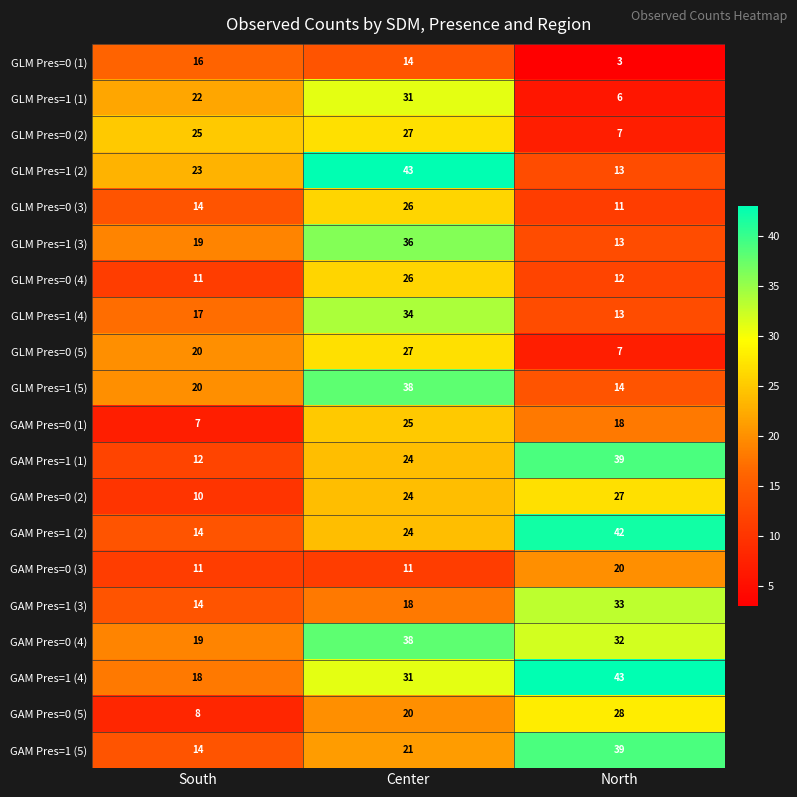

Is it true that GAM Pres=0 (3) equals 7 at South?

False